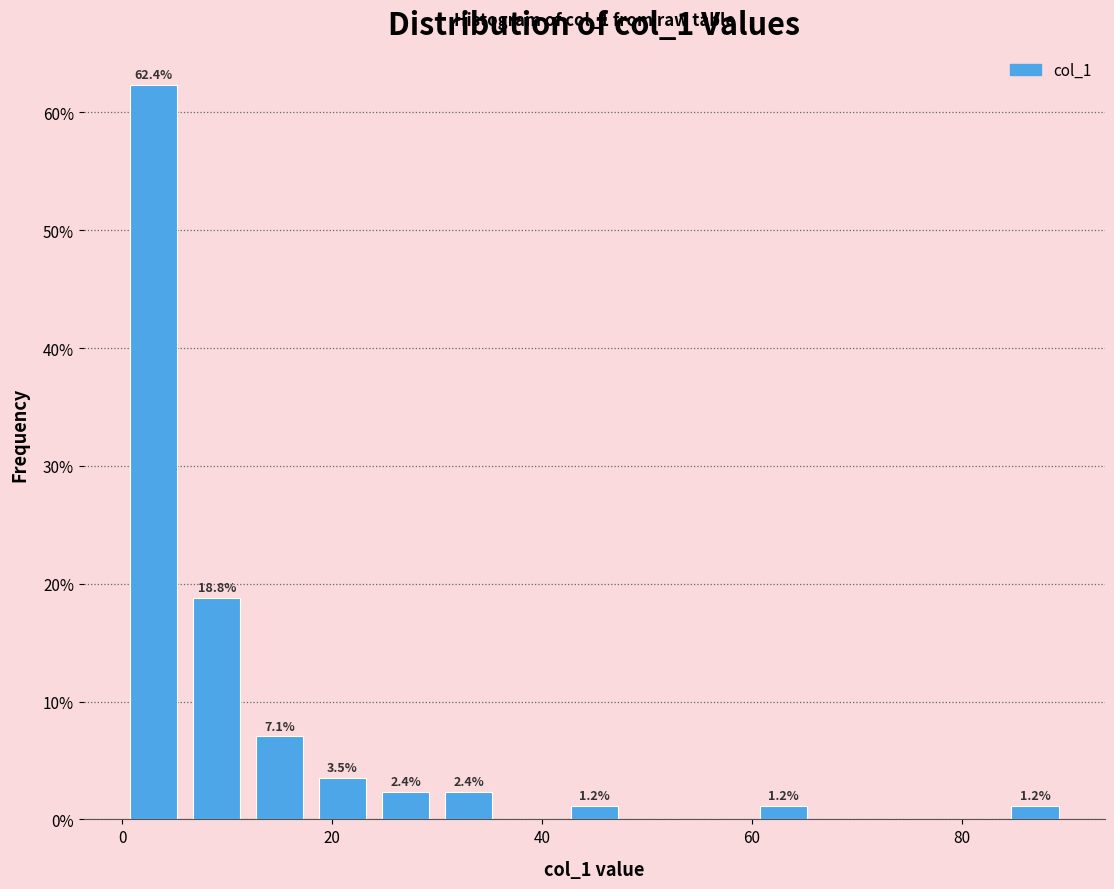

Around what value on the x-axis is the tallest bar? Give the approximate position of its centre, as read against the axis.

2